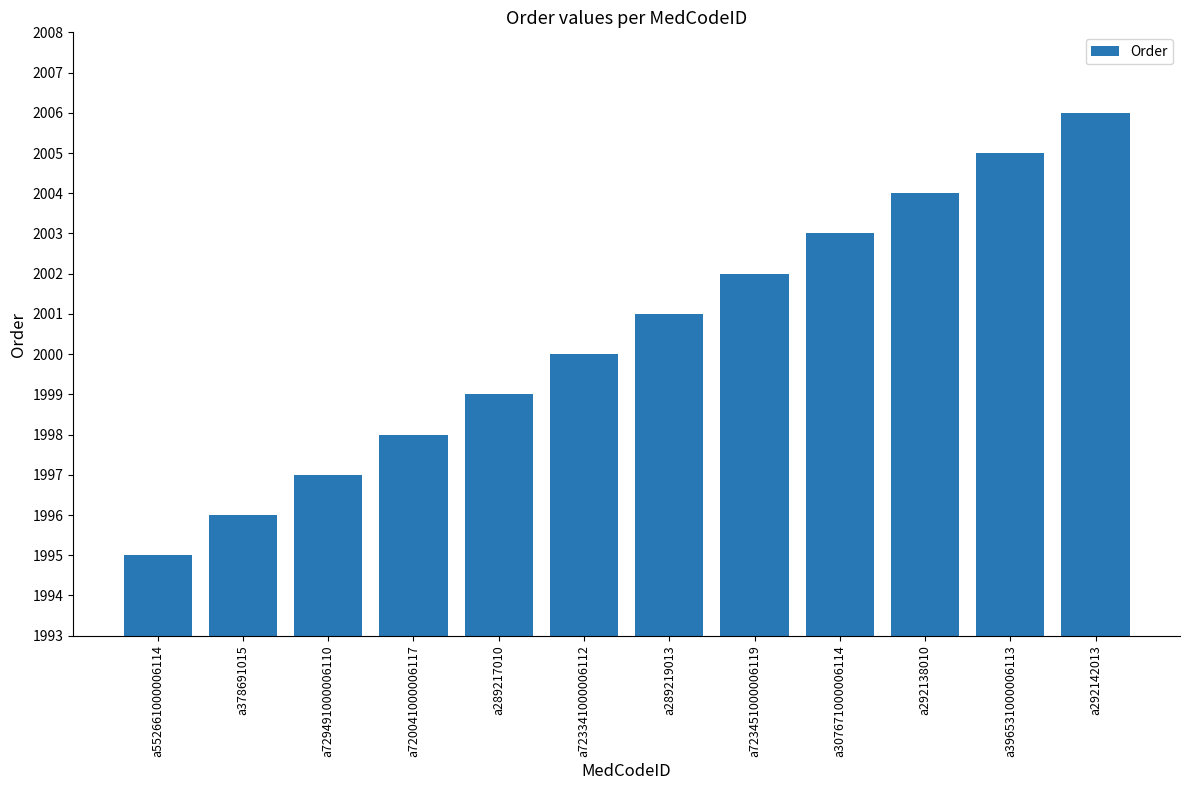

Which category has the lowest value across all series?

a552661000006114